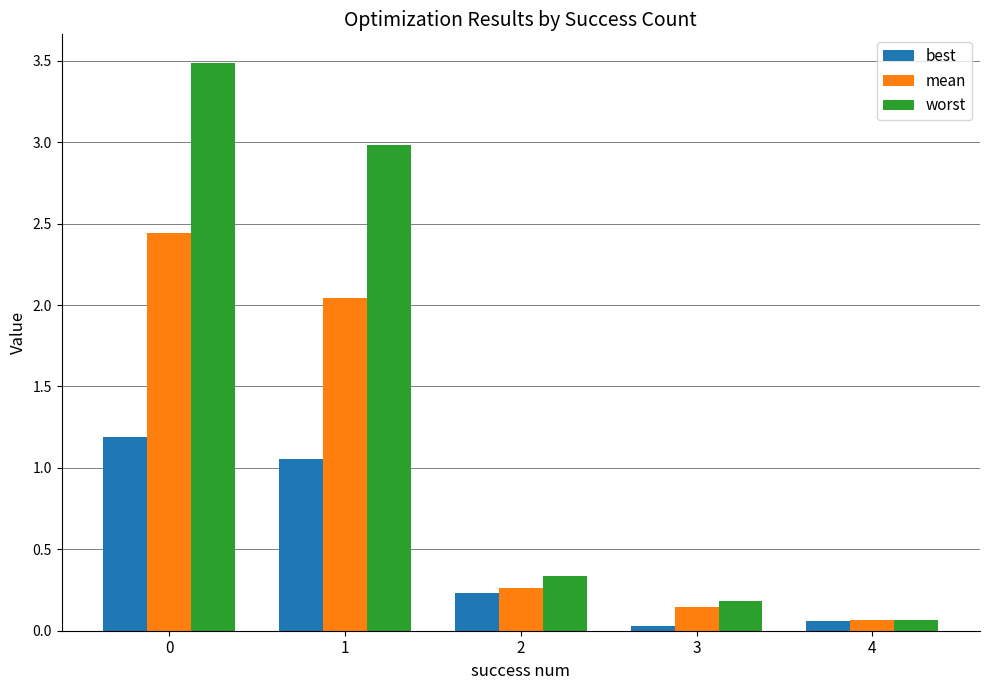

Which series has the widest spread of values?

worst